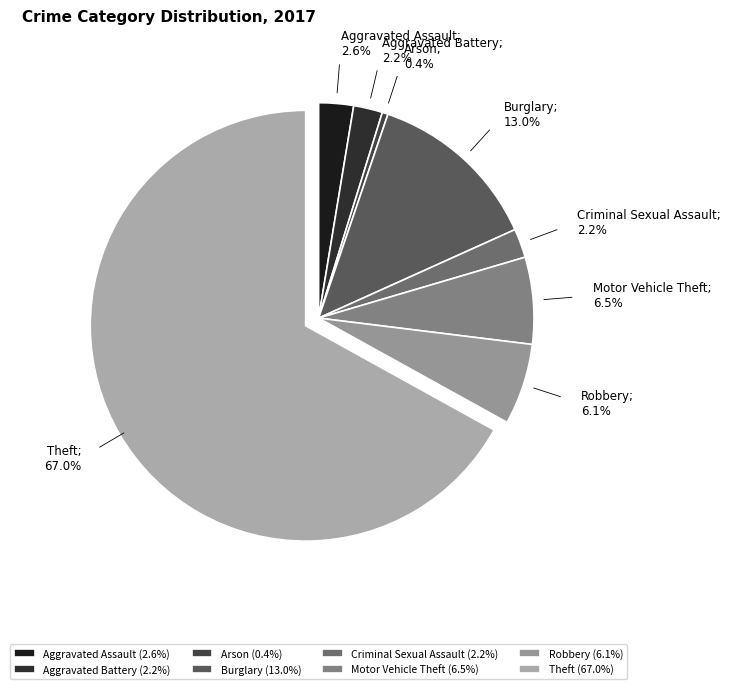

Rank the categories by value from lowest to highest.

Arson, Aggravated Battery, Criminal Sexual Assault, Aggravated Assault, Robbery, Motor Vehicle Theft, Burglary, Theft